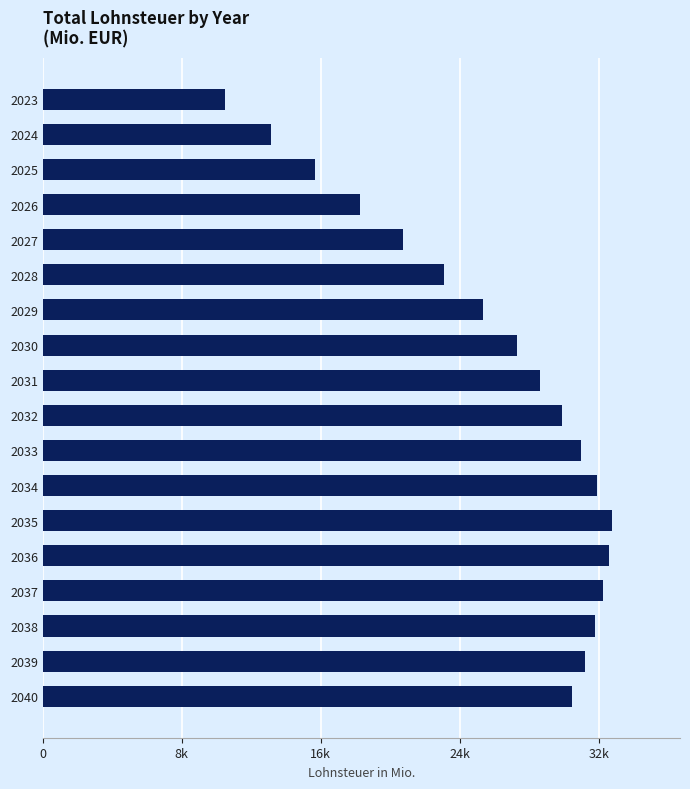

Does the chart contain any negative values?

No